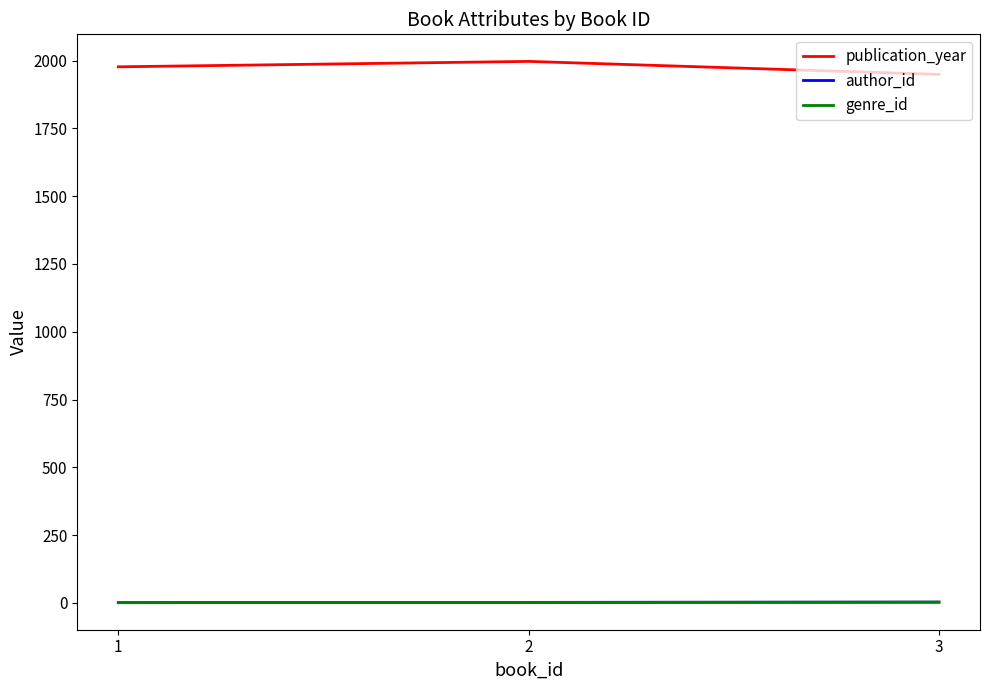

The publication_year series shows 1997 at 2. True or false?

True